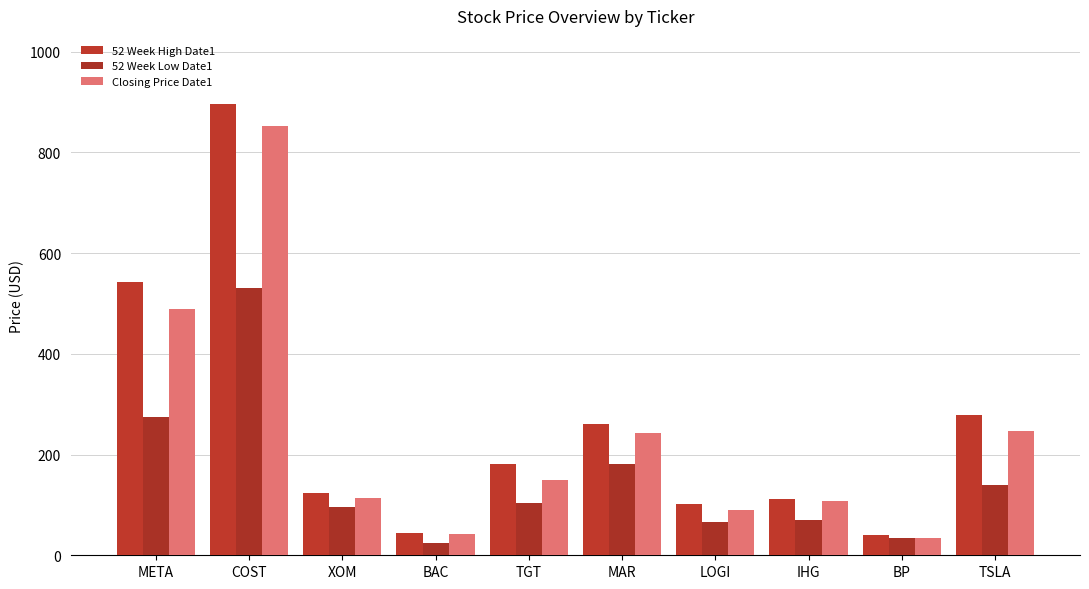

What is the label of the 2nd bar from the right?

BP